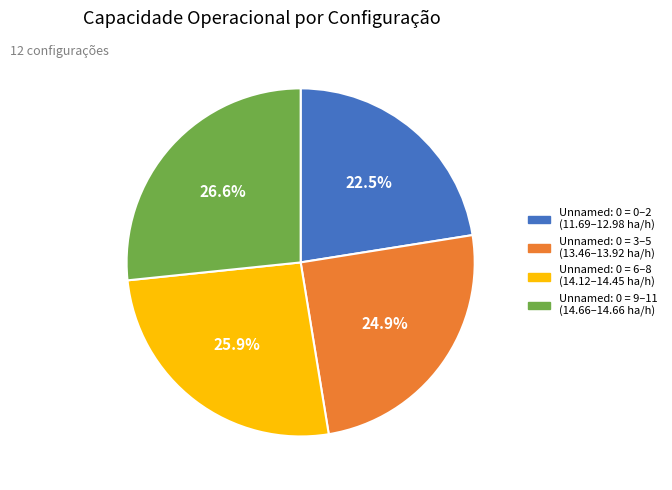

What is the total percentage of Unnamed: 0 = 6–8 (14.12–14.45 ha/h) and Unnamed: 0 = 3–5 (13.46–13.92 ha/h)?

50.9%